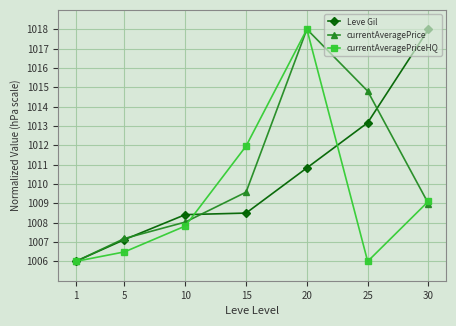

How many series are shown in this chart?

3